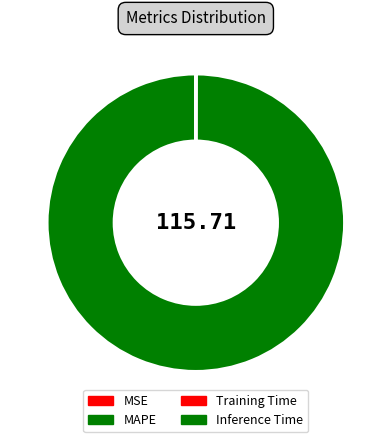

To the nearest percent, what is the difference between the Inference Time and MAPE slice percentages?

100%